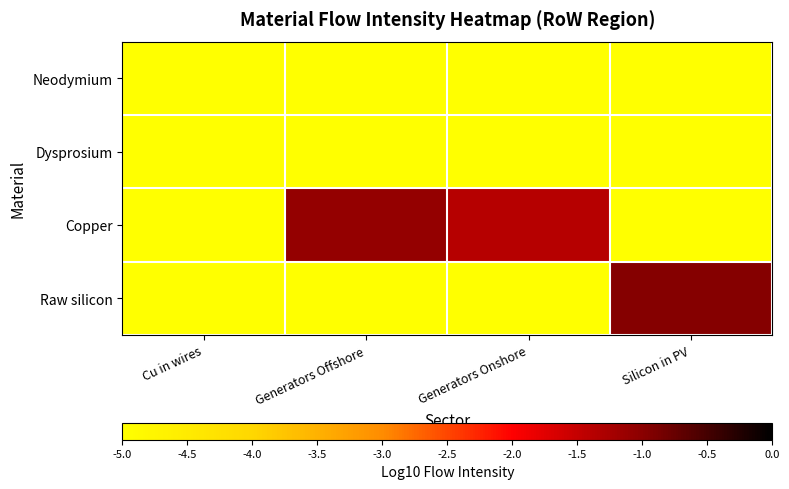

At which category is the sum across all series the highest?

Silicon in PV